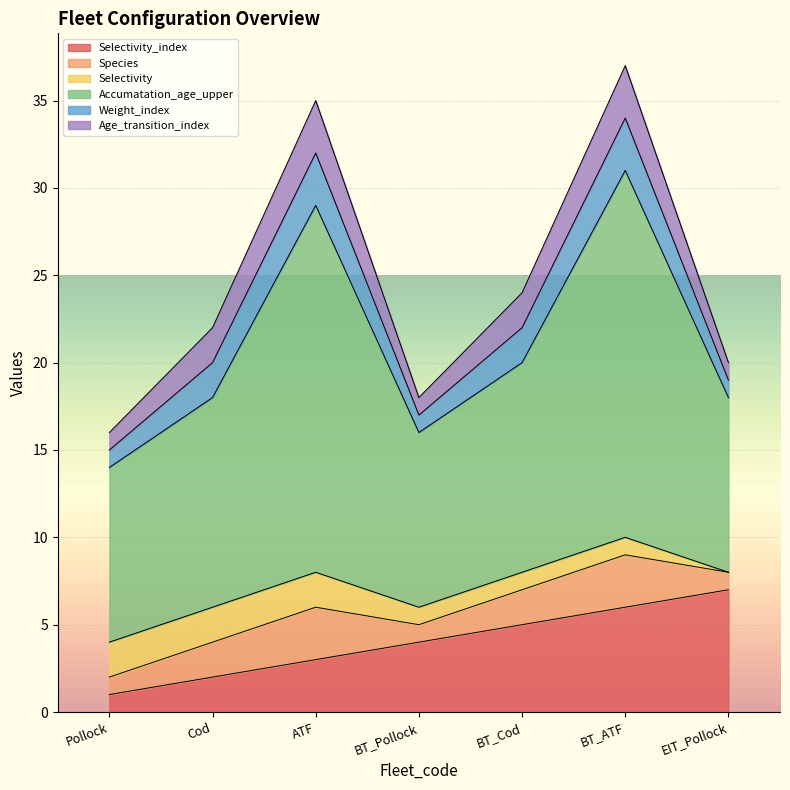

Which series has the largest range (max minus min)?

Accumatation_age_upper